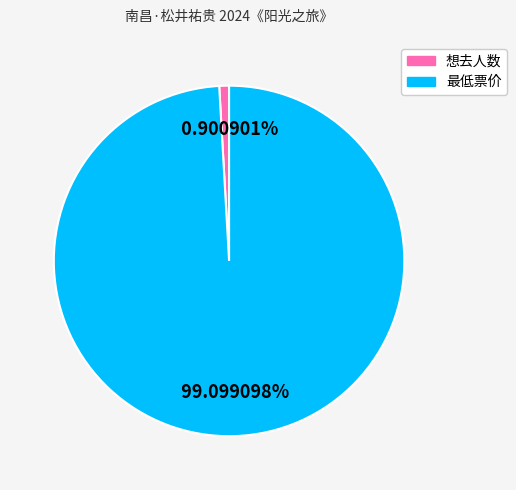

The 最低票价 slice represents 89% of the pie. True or false?

False